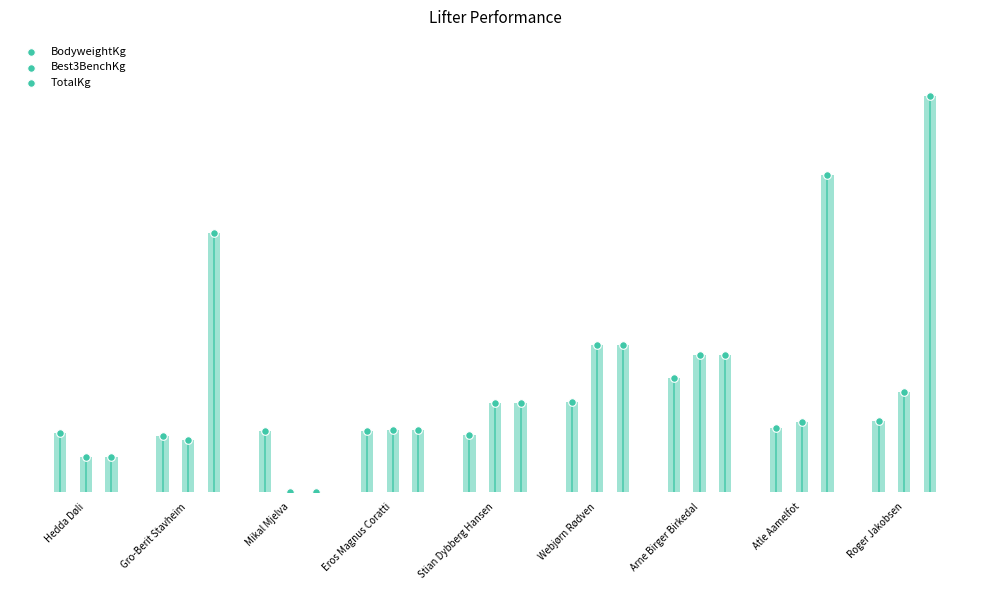

What are all the series names shown in the legend?

BodyweightKg, Best3BenchKg, TotalKg